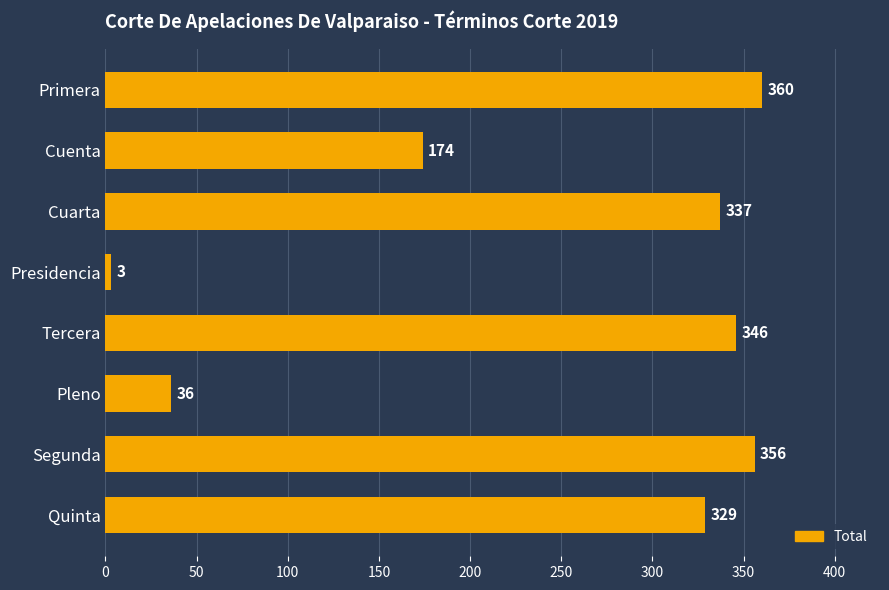

List the labels in order of value, smallest first.

Presidencia, Pleno, Cuenta, Quinta, Cuarta, Tercera, Segunda, Primera